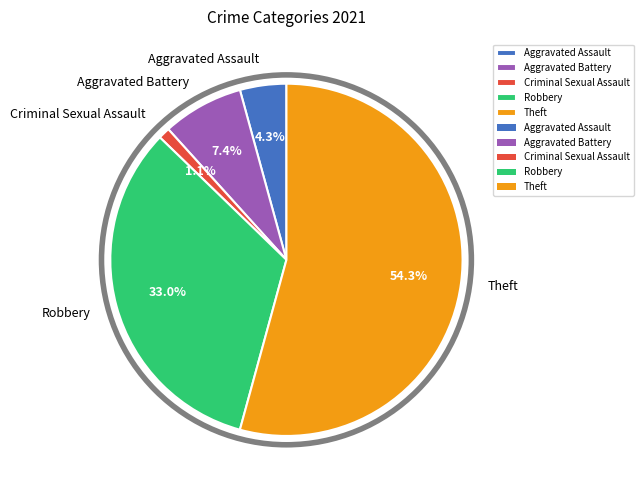

What percentage is the Theft slice, to the nearest percent?

54%